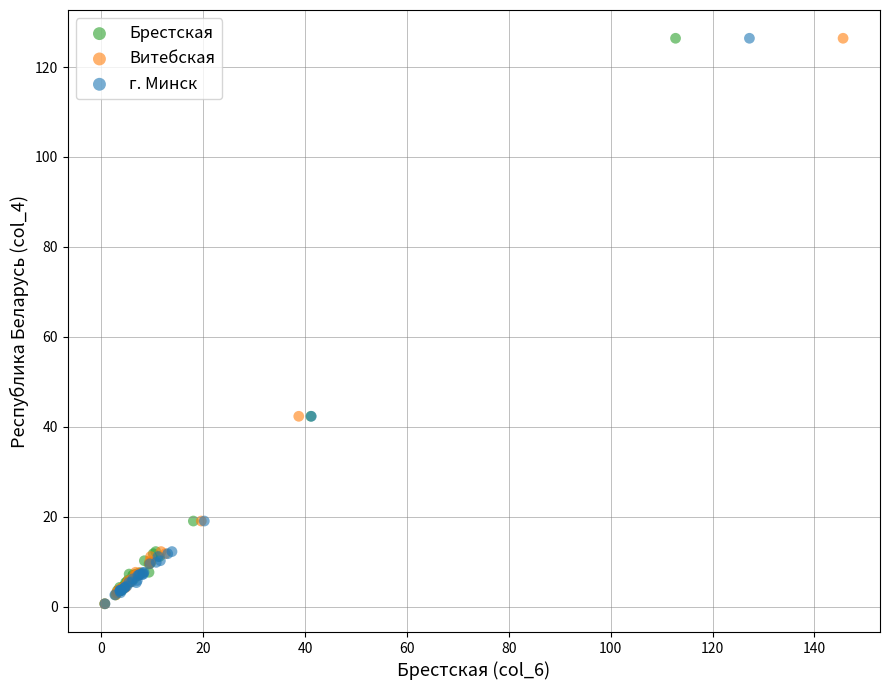

What are all the series names shown in the legend?

Брестская, Витебская, г. Минск